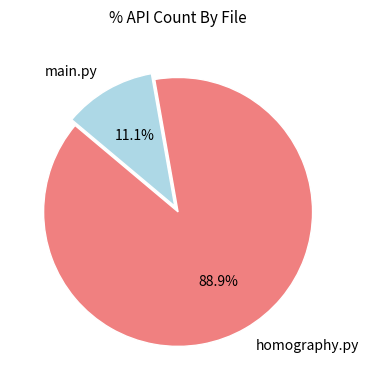

To the nearest percent, what is the combined percentage of homography.py and main.py?

100%